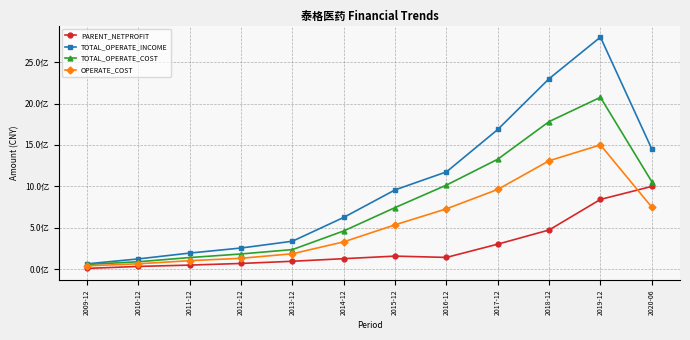

What are all the series names shown in the legend?

PARENT_NETPROFIT, TOTAL_OPERATE_INCOME, TOTAL_OPERATE_COST, OPERATE_COST